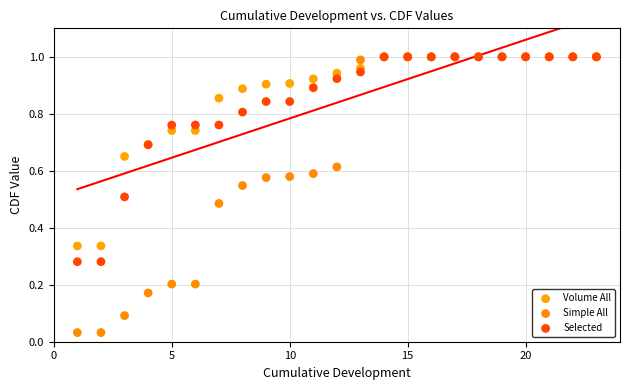

What are all the series names shown in the legend?

Volume All, Simple All, Selected